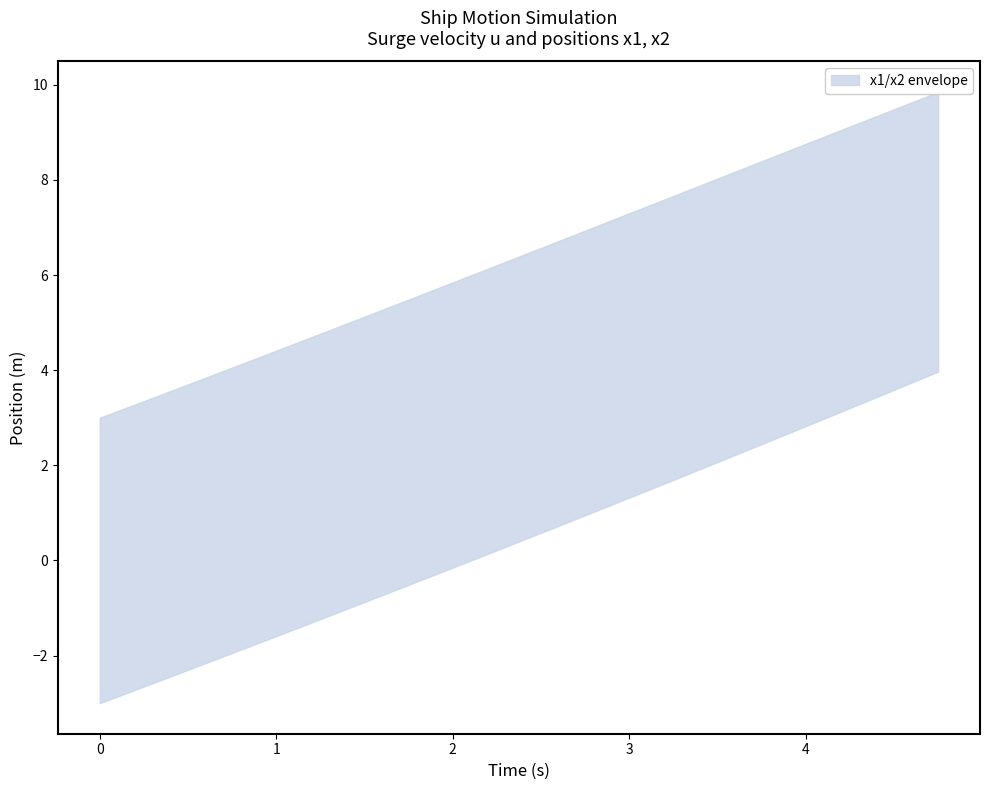

How many data points does each series have?

20